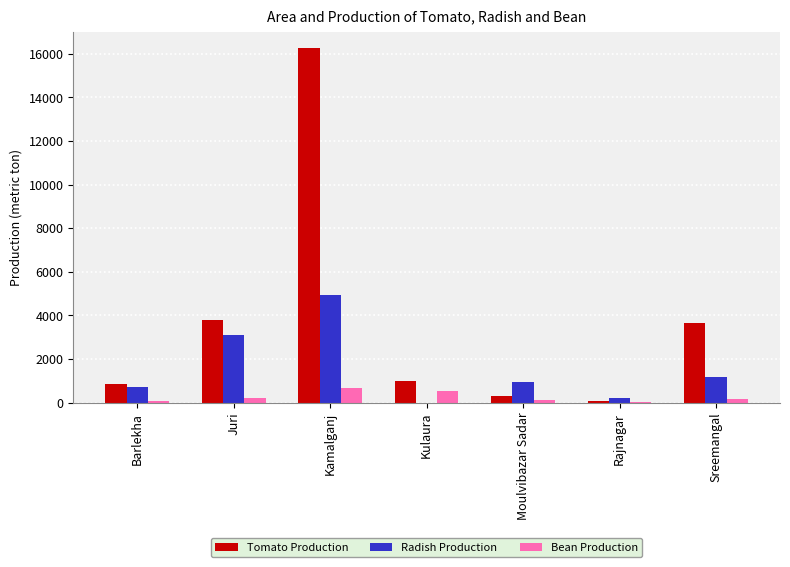

Which series changed the most between Juri and Kulaura?

Radish Production